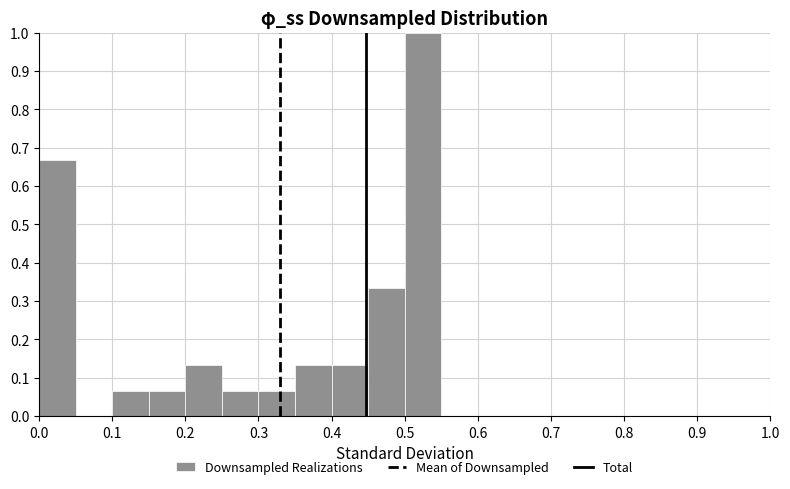

How tall is the bar that spans 0.35 to 0.40 on the x-axis? The values are not printed on the chart, so give them approximately, as read against the axis.

0.13